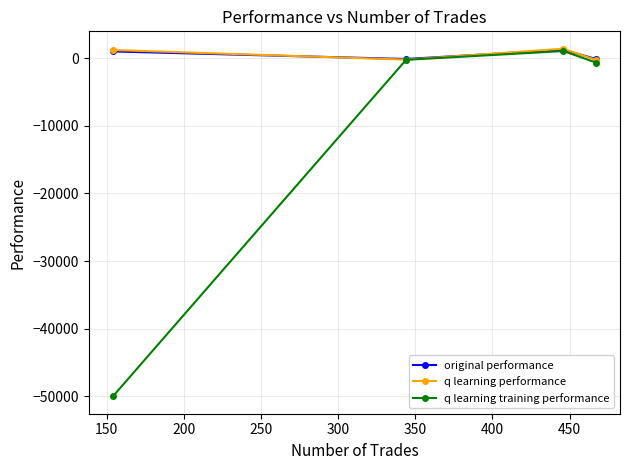

Which series has the widest spread of values?

q learning training performance